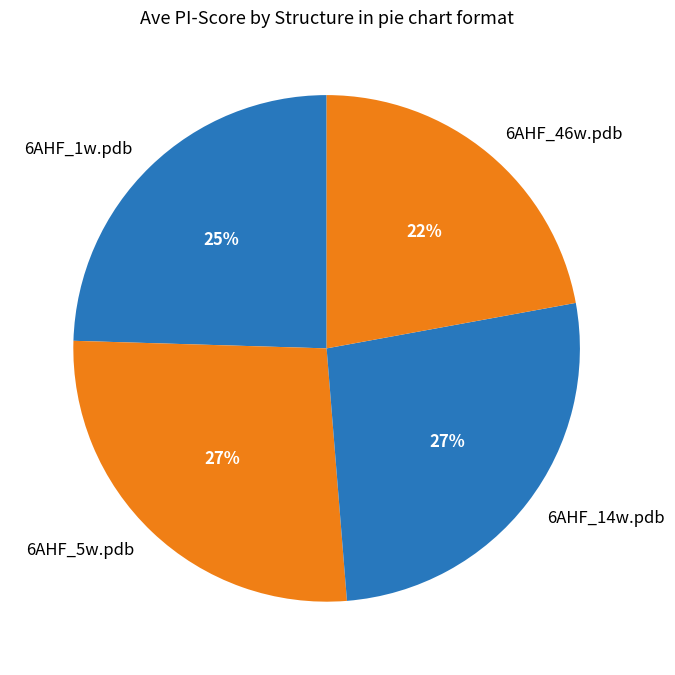

The 6AHF_5w.pdb slice represents 27% of the pie. True or false?

True